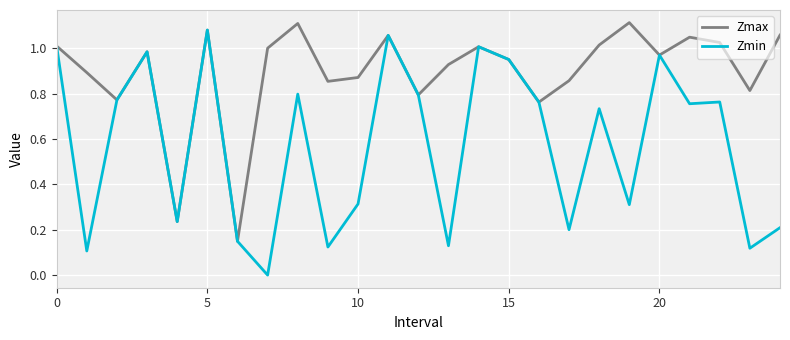

Which series has the widest spread of values?

Zmin